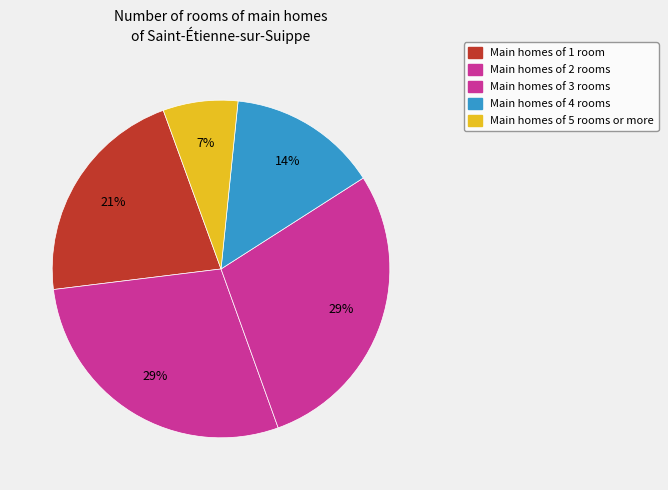

How many slices are in this pie chart?

5